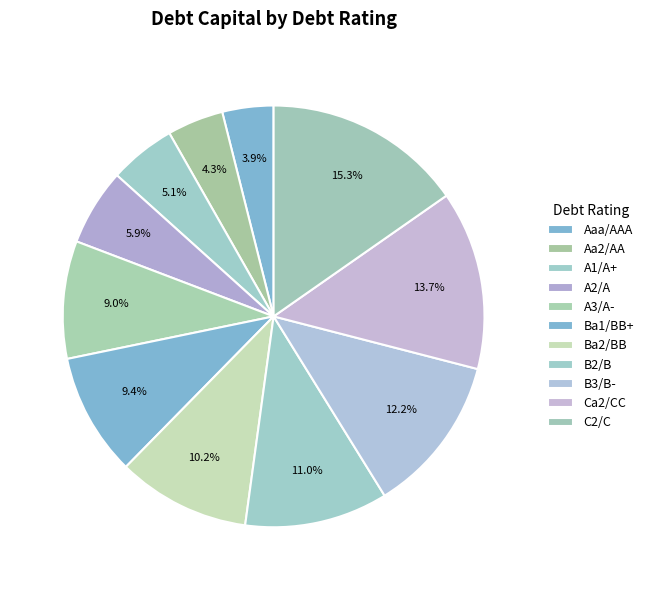

Count the number of slices in the pie.

11